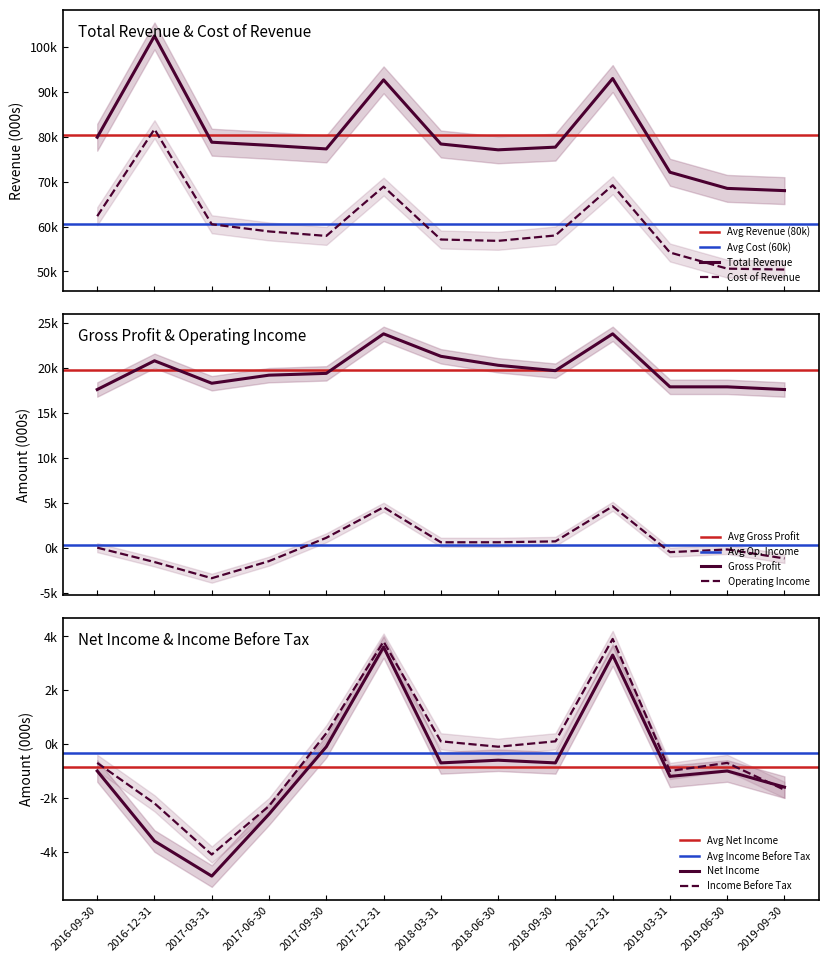

Between 2019-03-31 and 2018-03-31, which is larger?

2018-03-31